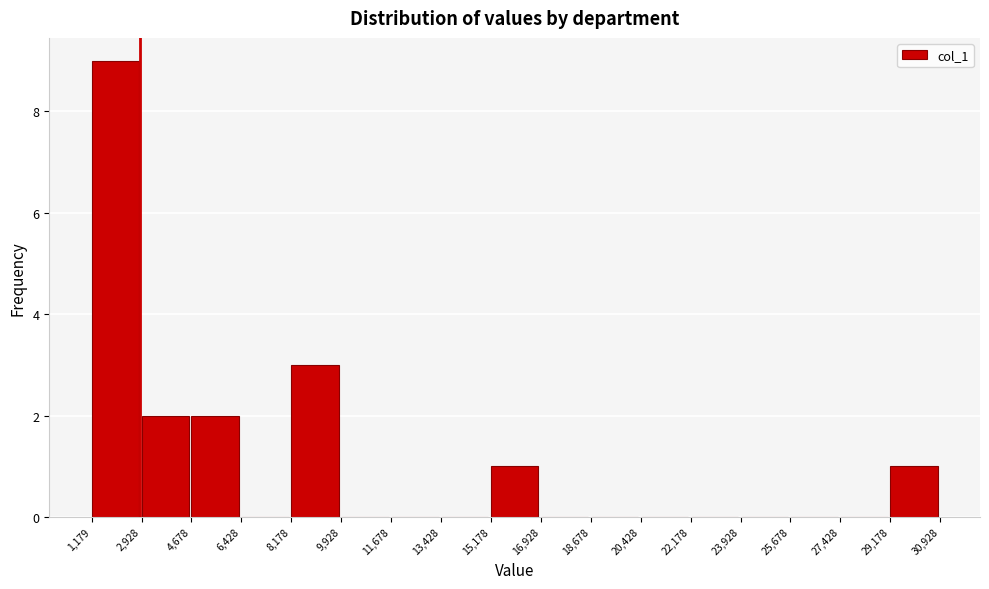

Reading left to right, transcribe this chart: for each bar, give the range it covers on the x-axis and its height. The values are not printed on the chart, so give them approximately, as read against the axis.

1,179 to 2,928: 9
2,928 to 4,678: 2
4,678 to 6,428: 2
6,428 to 8,178: 0
8,178 to 9,928: 3
9,928 to 11,678: 0
11,678 to 13,428: 0
13,428 to 15,178: 0
15,178 to 16,928: 1
16,928 to 18,678: 0
18,678 to 20,428: 0
20,428 to 22,178: 0
22,178 to 23,928: 0
23,928 to 25,678: 0
25,678 to 27,428: 0
27,428 to 29,178: 0
29,178 to 30,928: 1